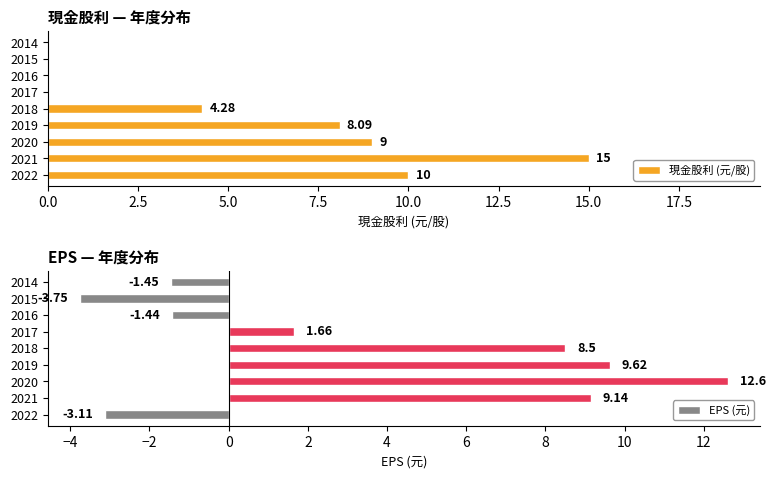

What is the difference between the EPS (元) values at 2014 and 2019?

11.1